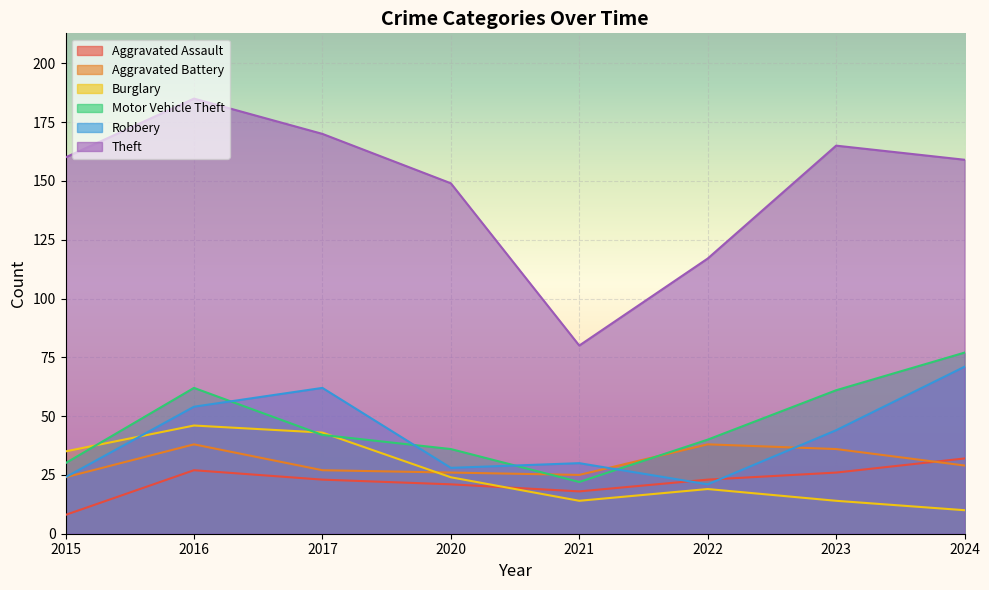

What are all the series names shown in the legend?

Aggravated Assault, Aggravated Battery, Burglary, Motor Vehicle Theft, Robbery, Theft